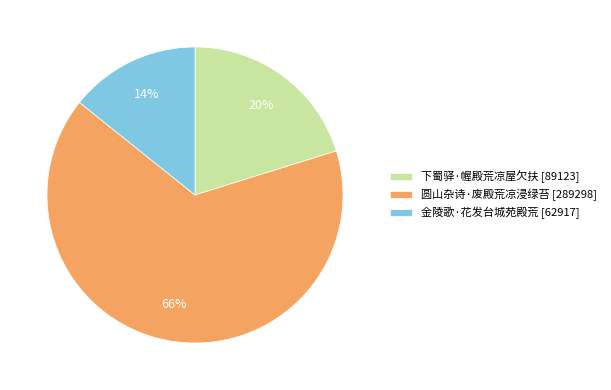

Is the sum of 圆山杂诗·废殿荒凉浸绿苔 [289298] and 下蜀驿·幄殿荒凉屋欠扶 [89123] greater than half?

Yes